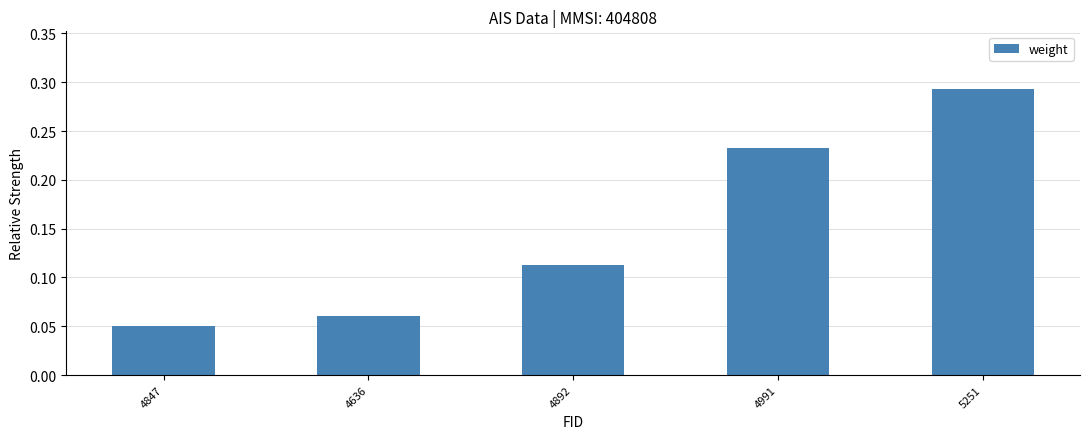

At which label is the value closest to 0?

4847